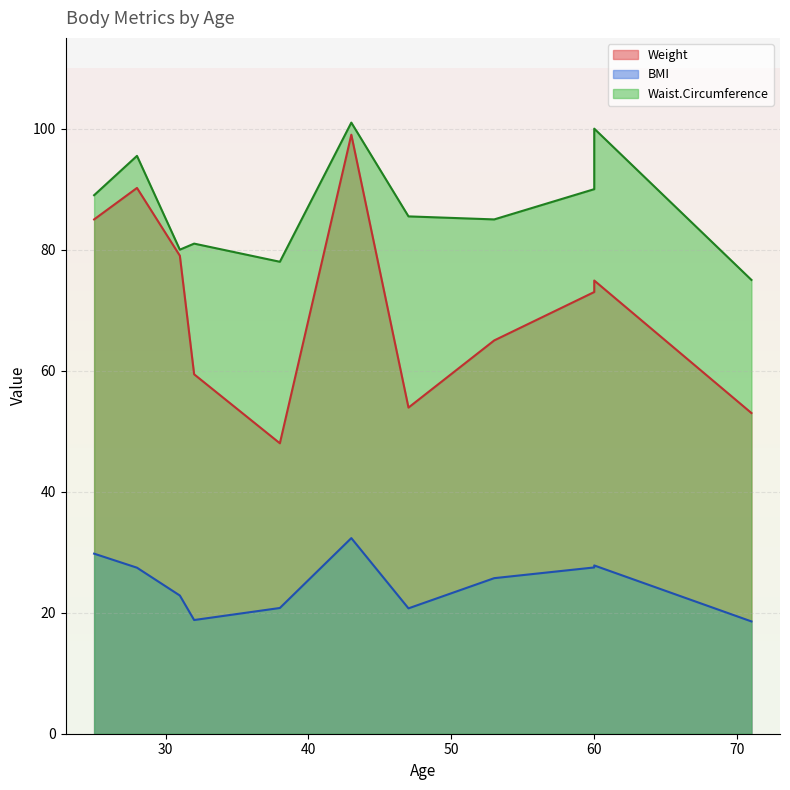

Rank the series by their maximum value, from highest to lowest.

Waist.Circumference, Weight, BMI